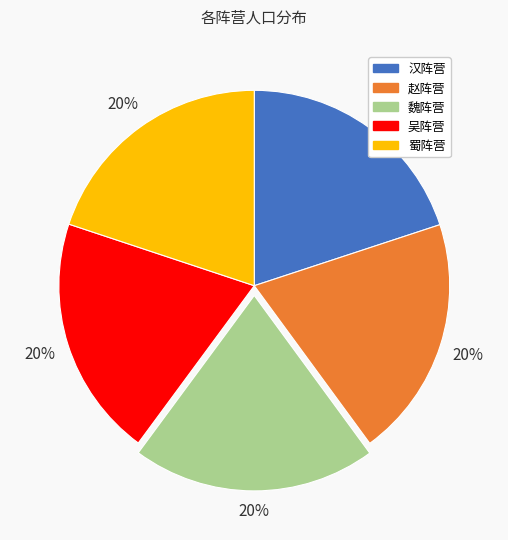

What percentage is the 吴阵营 slice, to the nearest percent?

20%